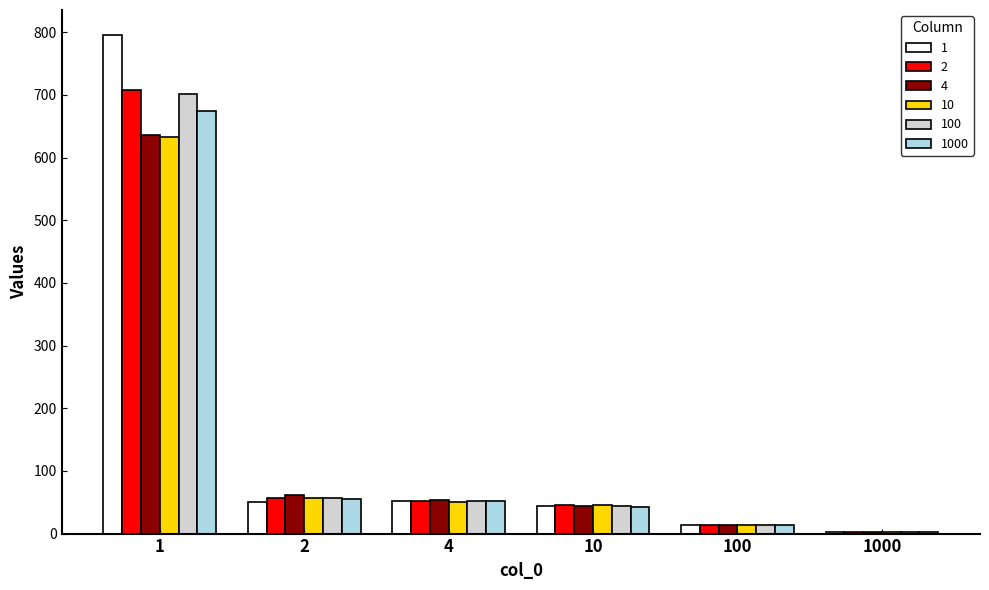

What are all the series names shown in the legend?

1, 2, 4, 10, 100, 1000